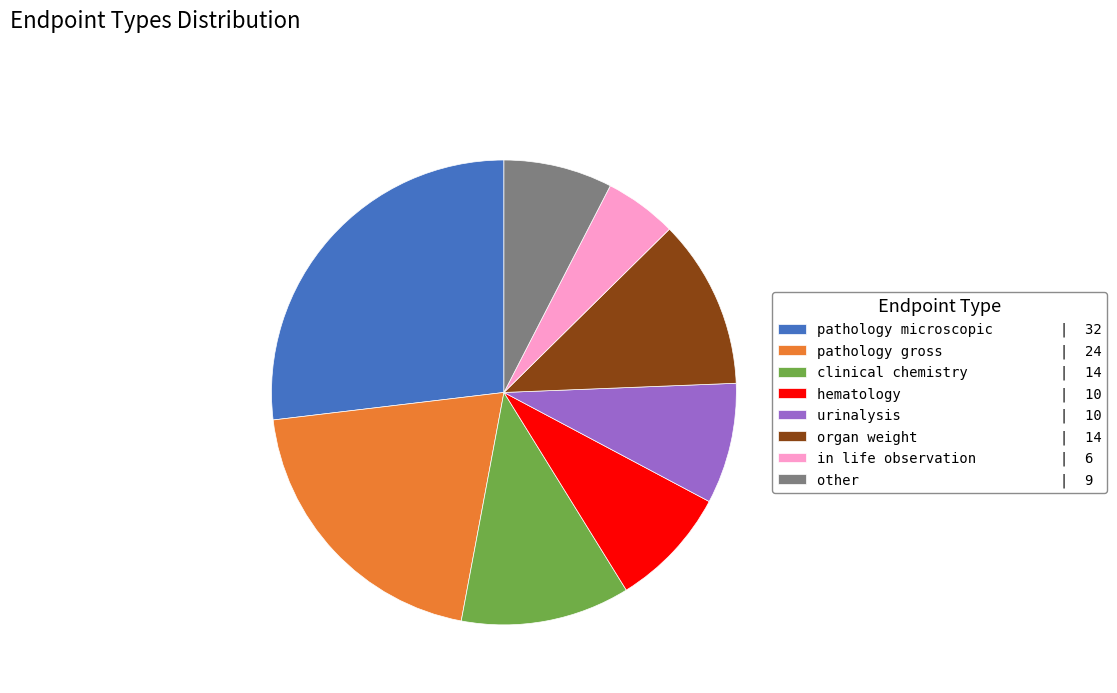

Do pathology gross | 24 and organ weight | 14 together represent more than half of the pie?

No